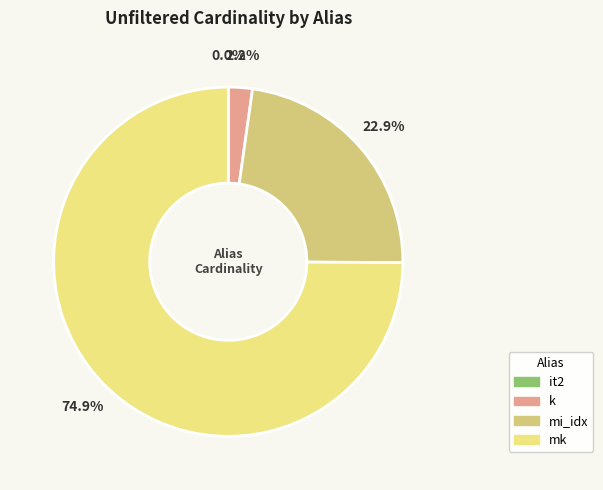

Which slice is the largest?

mk